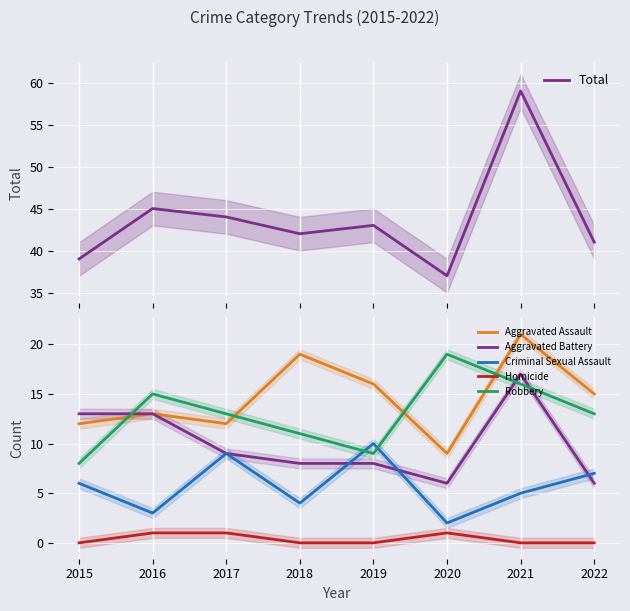

Where is the first local maximum for Robbery?

2016